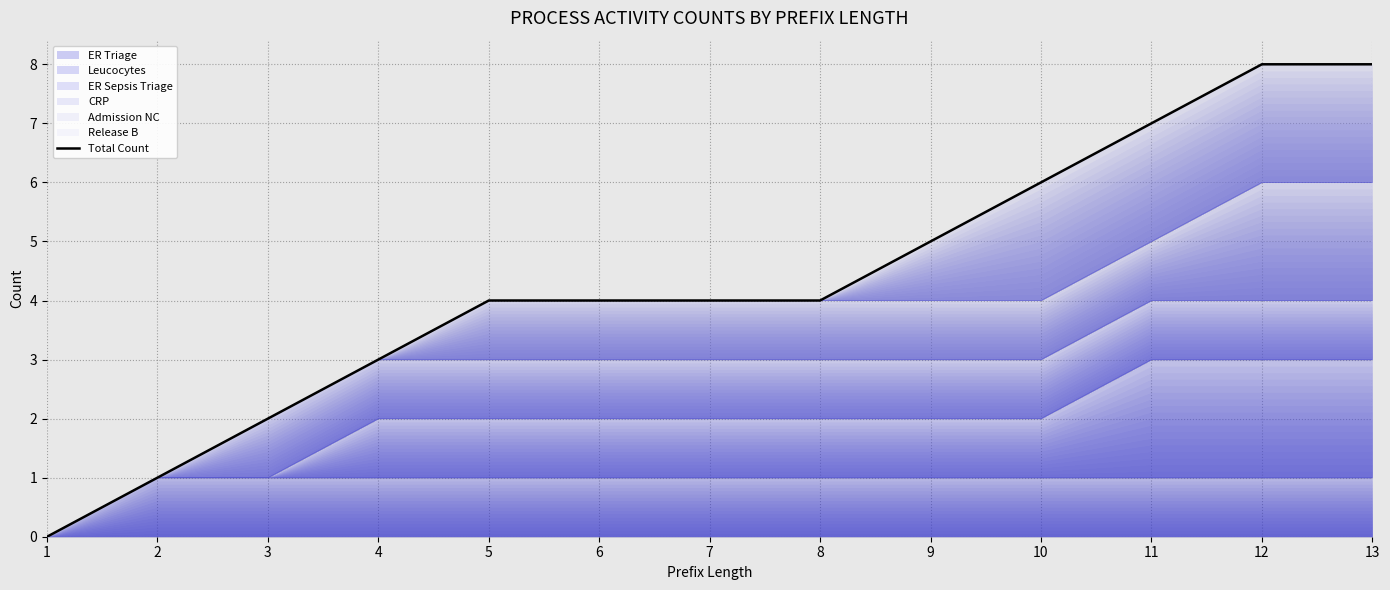

How many values are above zero?

12